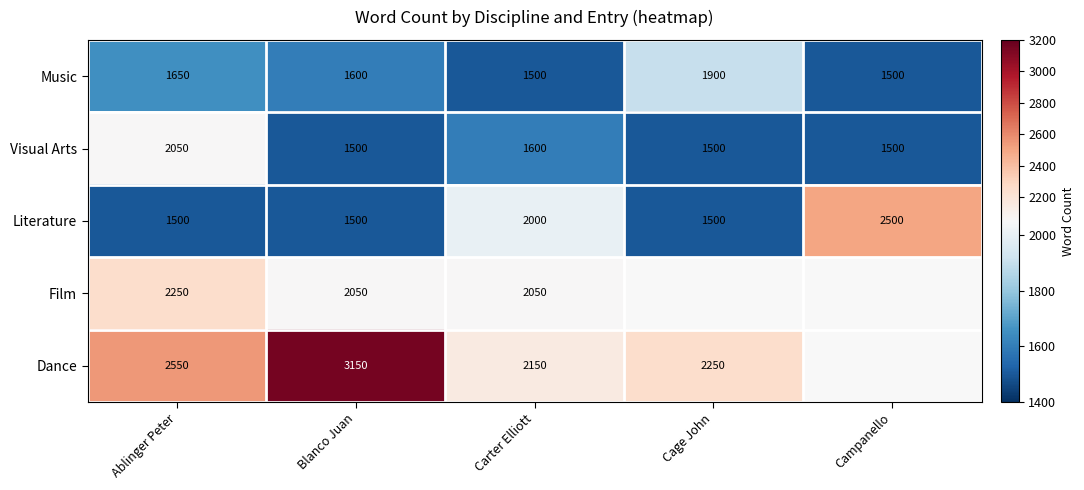

What is the spread (max minus min) of values at Carter Elliott?

650